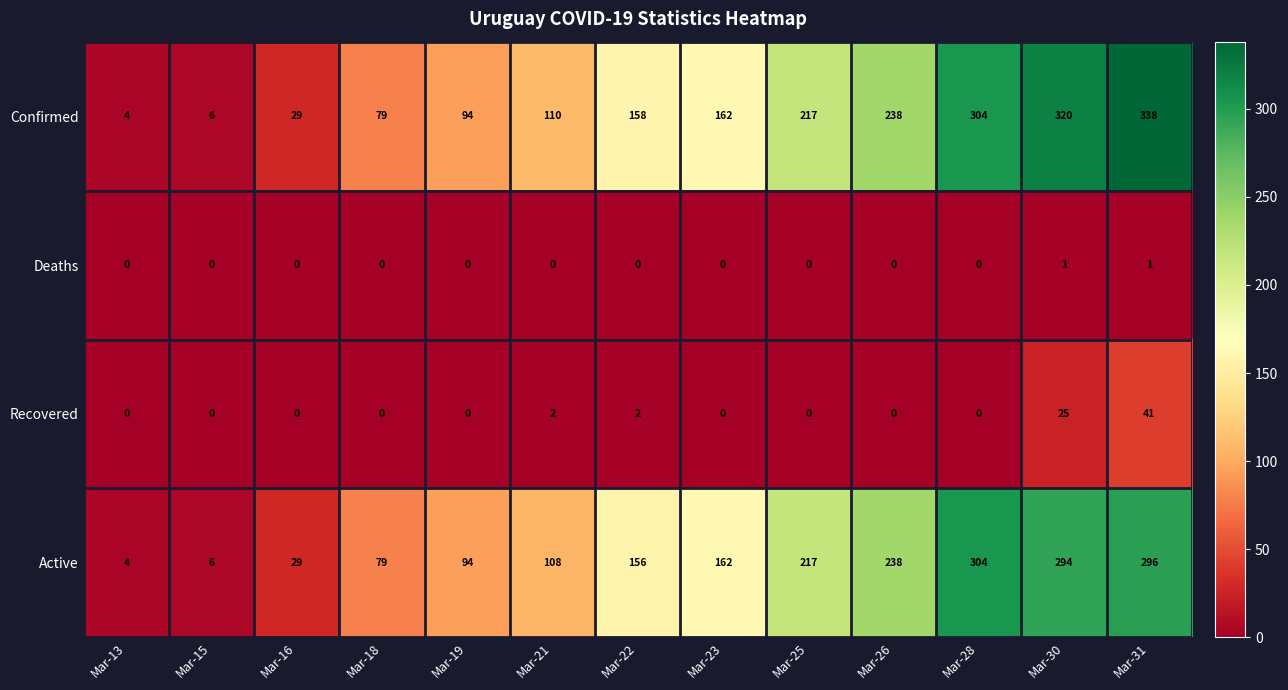

Is the value of Active at Mar-30 greater than the value of Confirmed at Mar-30?

No